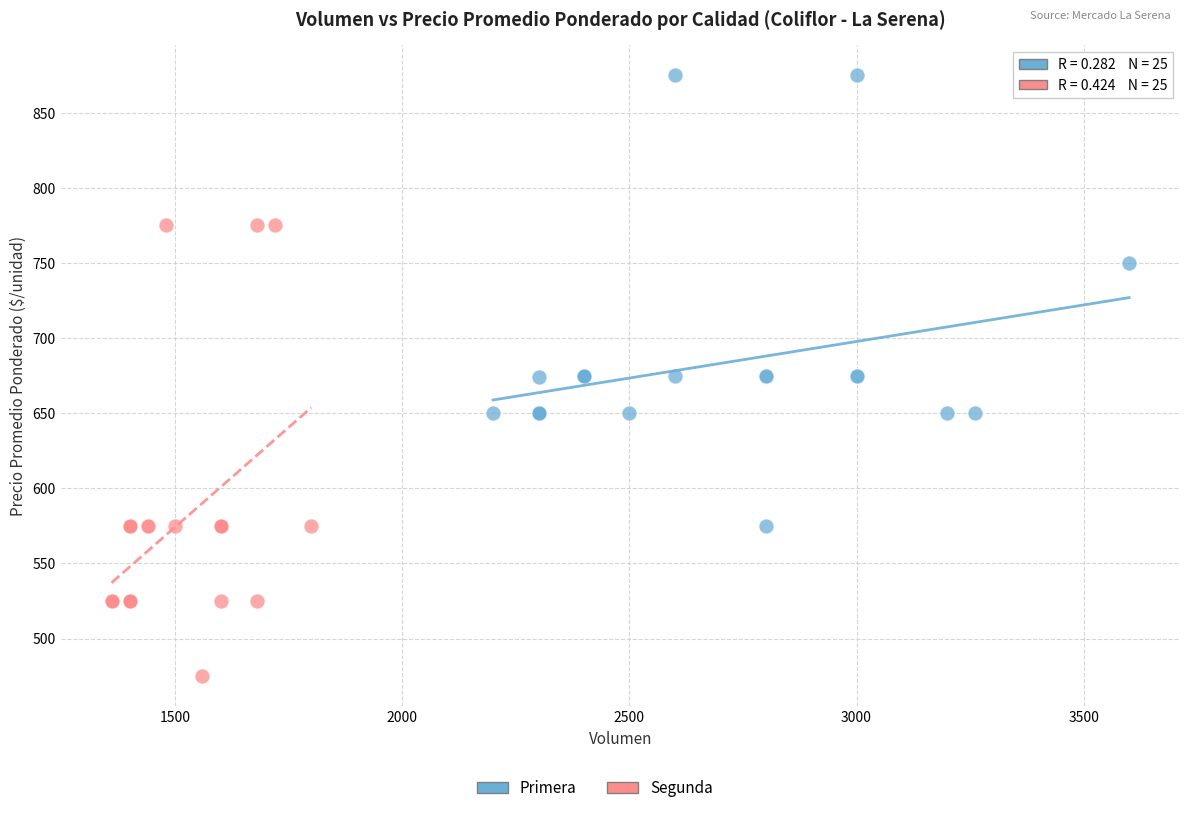

Which series contains the highest Y value?

Primera